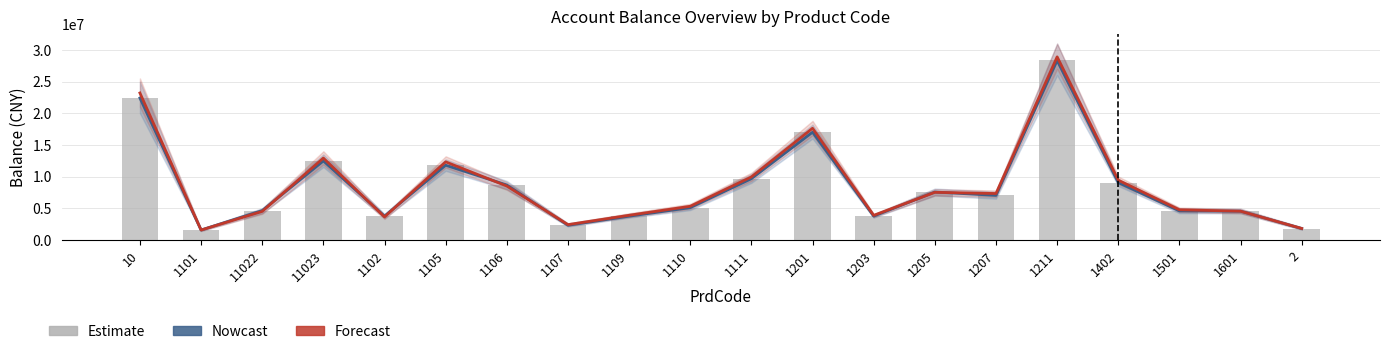

What is the total value across all series at 1110?

15472822.6